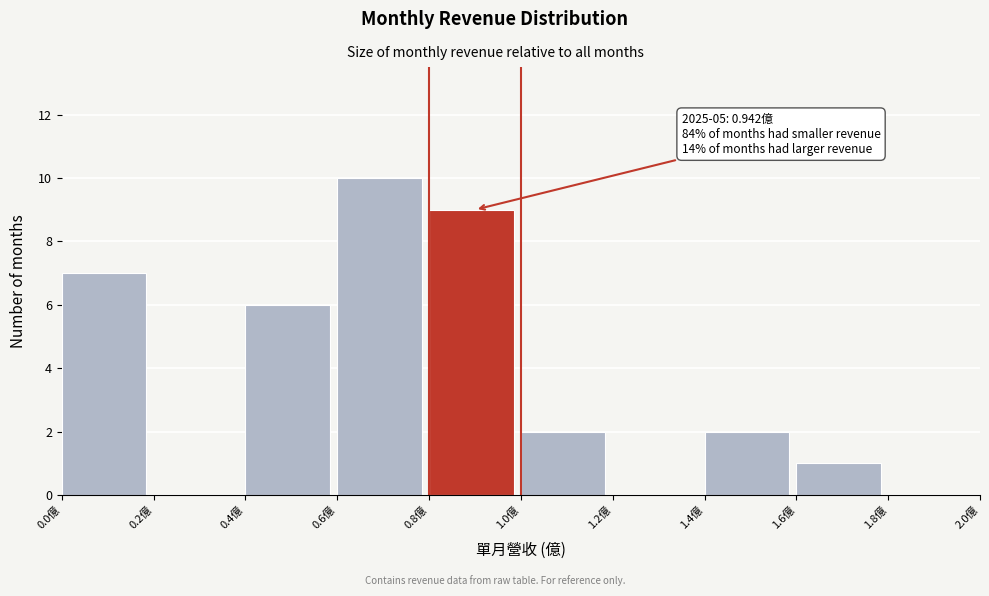

Which range on the x-axis has the tallest bar?

0.6 to 0.8